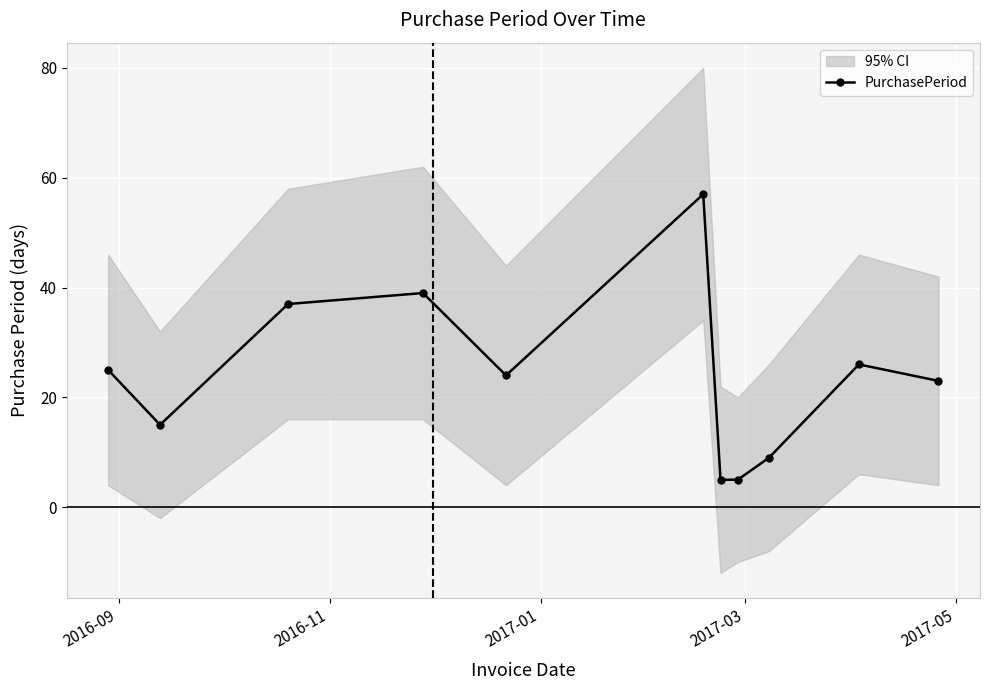

How many interior local peaks does the PurchasePeriod series have?

3